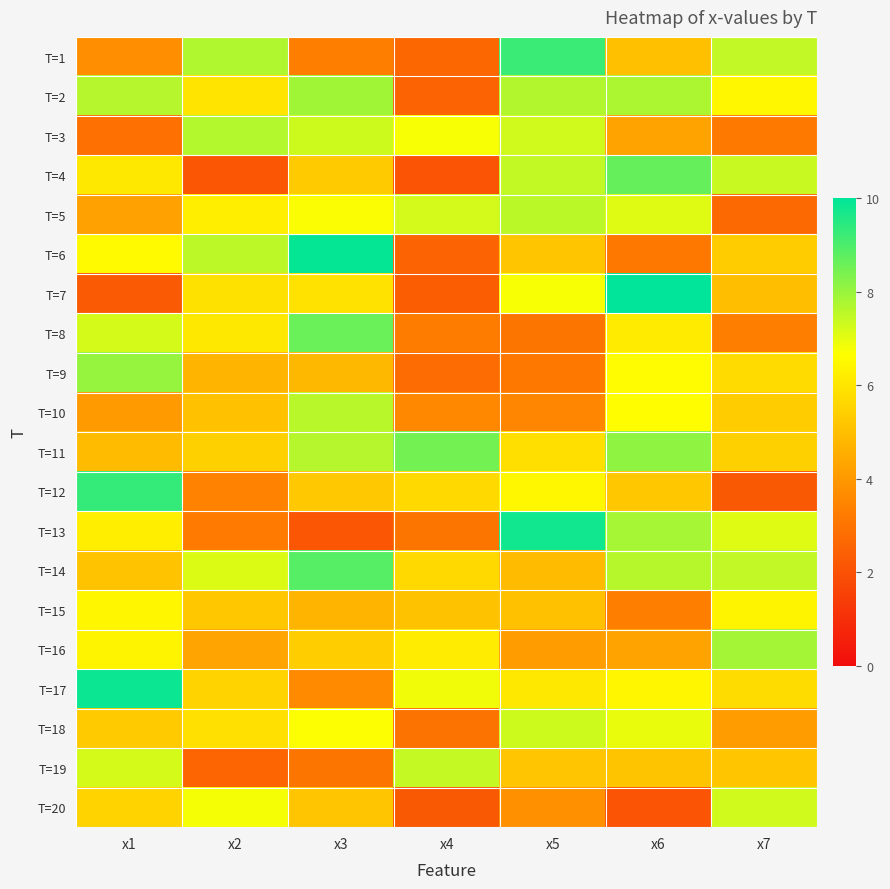

Rank the series by their maximum value, from highest to lowest.

T=7, T=6, T=17, T=13, T=12, T=1, T=14, T=4, T=8, T=11, T=9, T=2, T=16, T=3, T=10, T=5, T=19, T=18, T=20, T=15